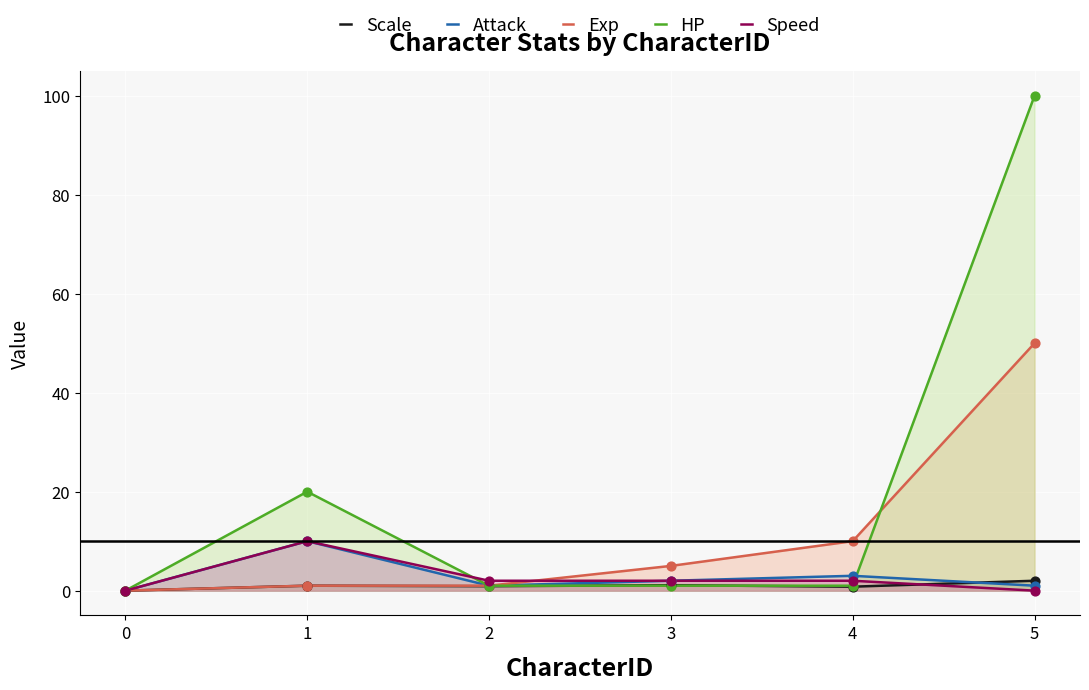

At how many categories does at least one series exceed 43?

1